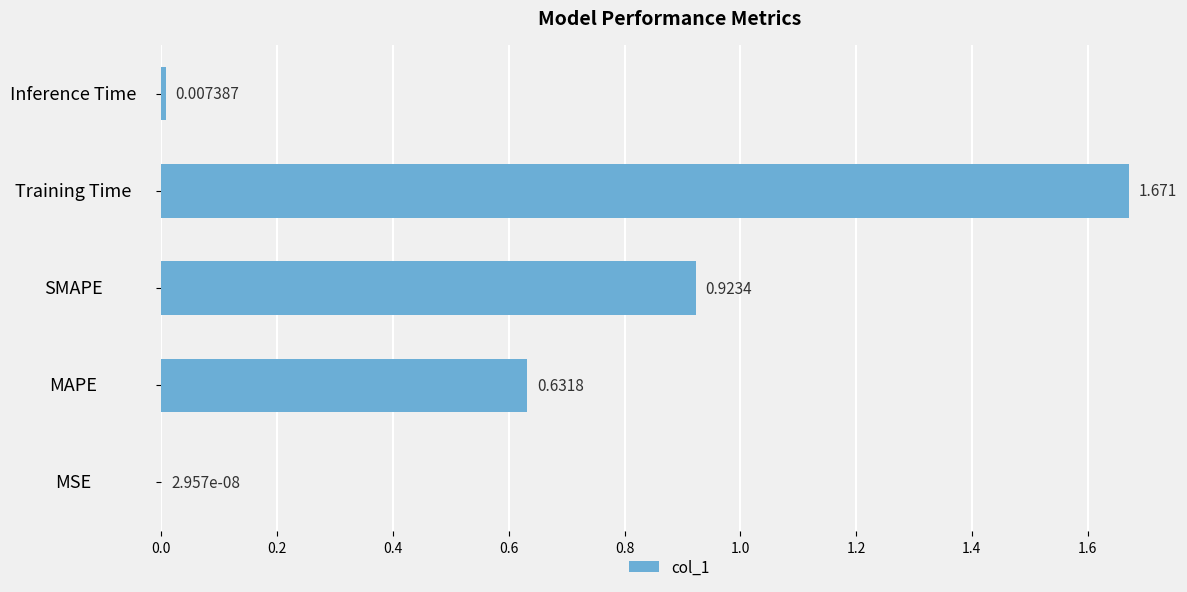

Between MSE and Training Time, which is larger?

Training Time